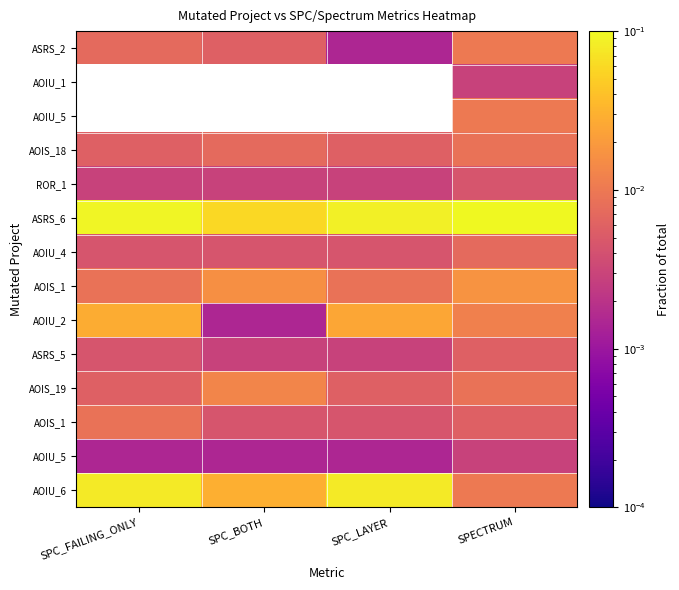

How many series are shown in this chart?

14